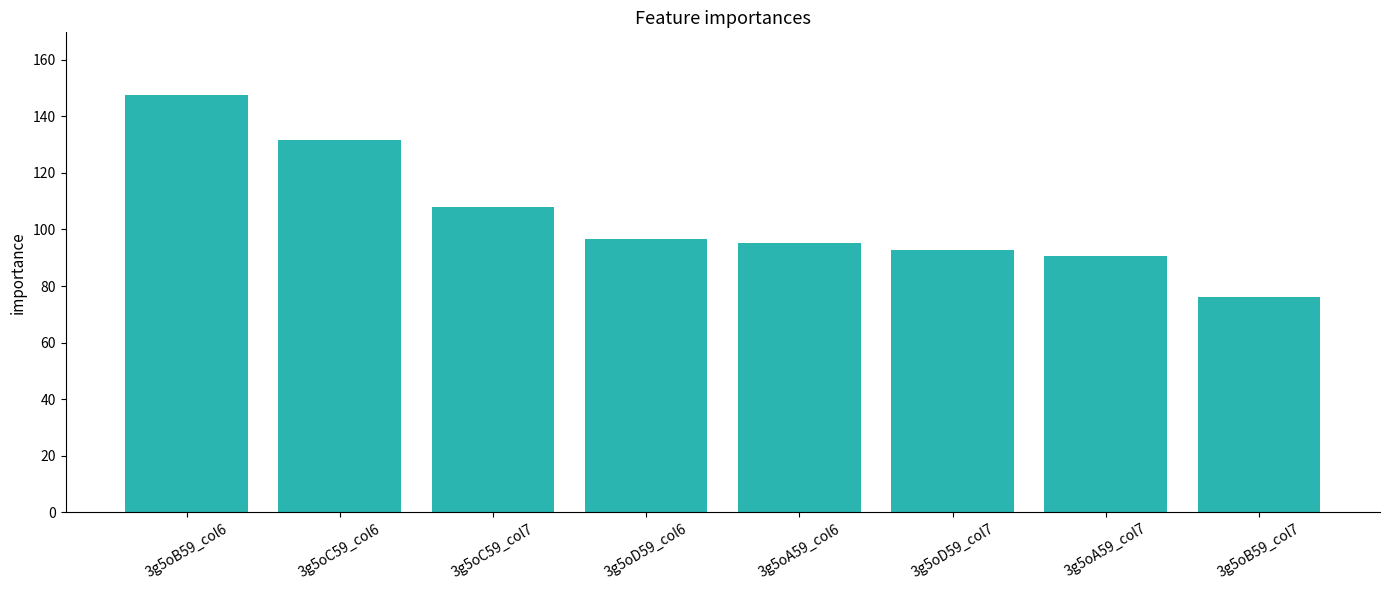

What is the label of the 3rd bar from the right?

3g5oD59_col7